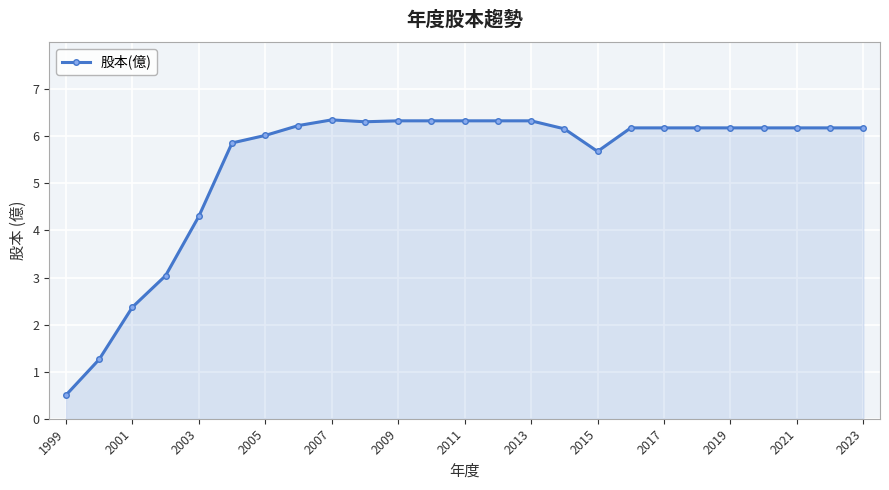

What is the minimum value shown in the chart?

0.5